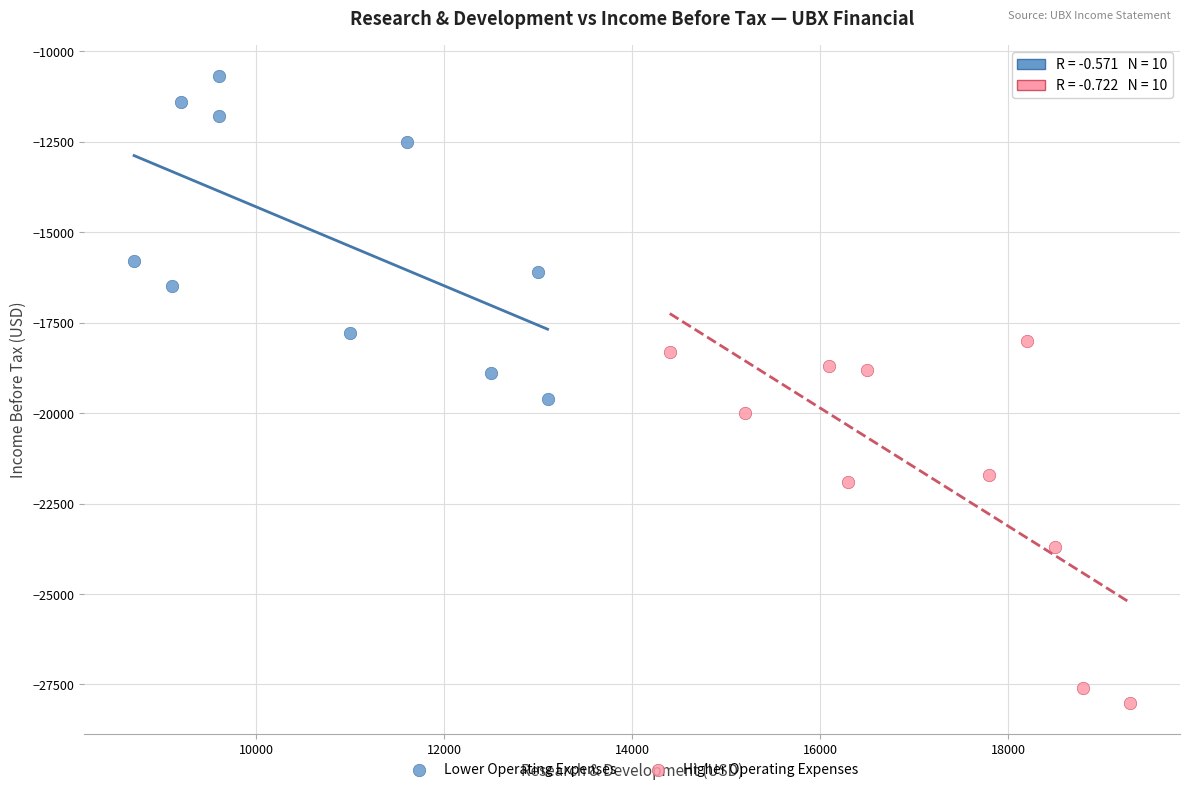

What are all the series names shown in the legend?

Lower Operating Expenses, Higher Operating Expenses